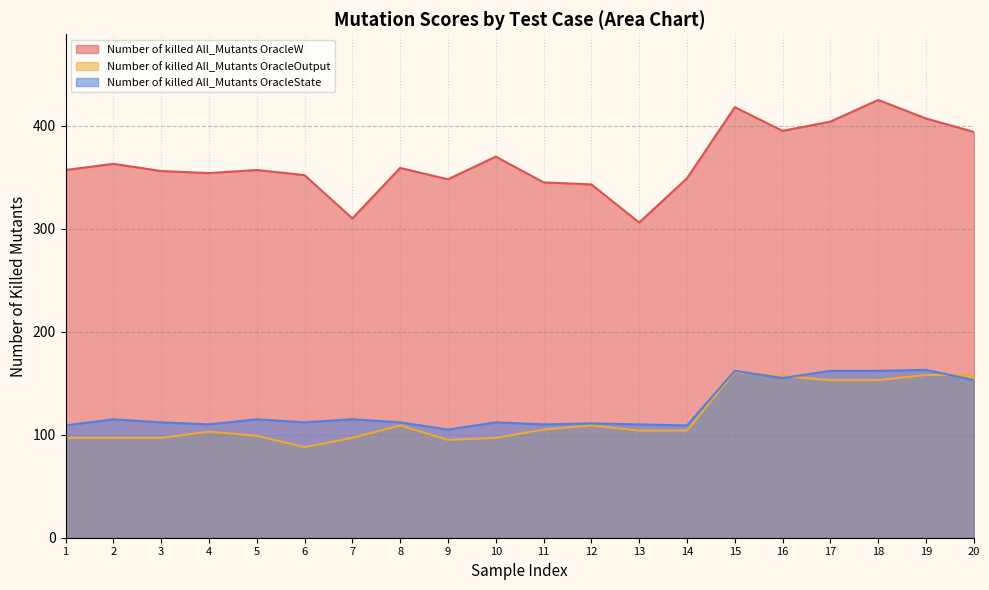

At which category is the sum across all series the highest?

15